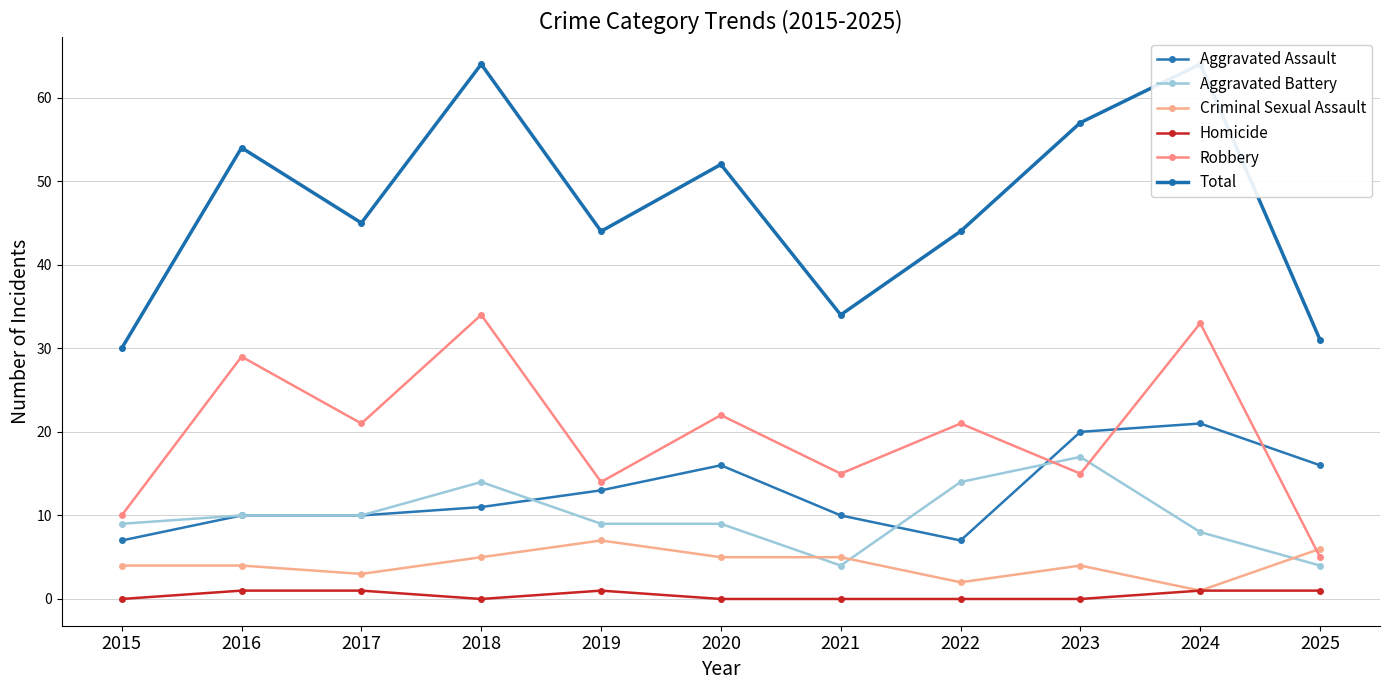

In Aggravated Assault, how many points are lower than both neighbors (excluding endpoints)?

1